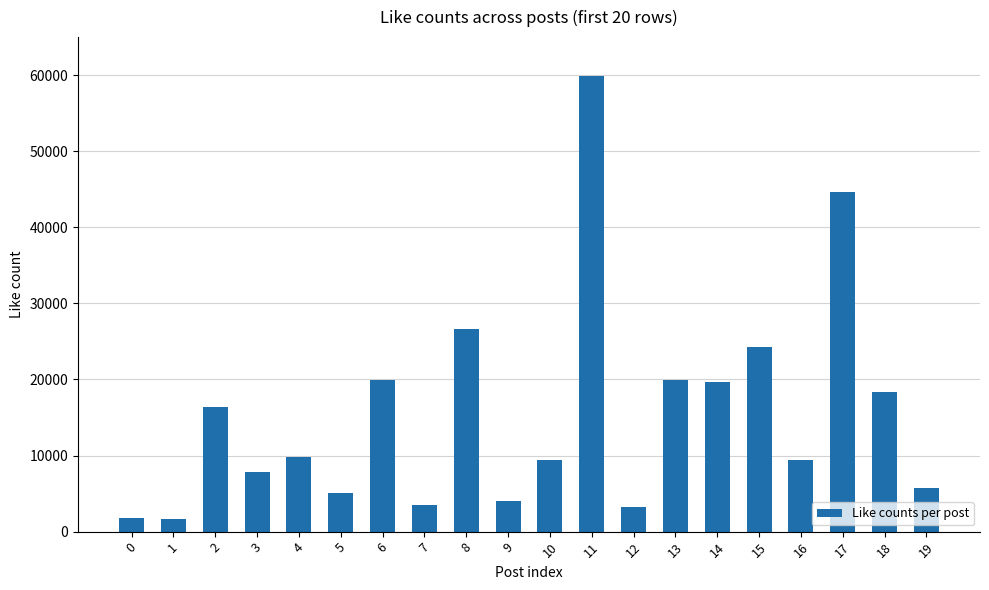

What is the difference between the maximum and second lowest values?

57993